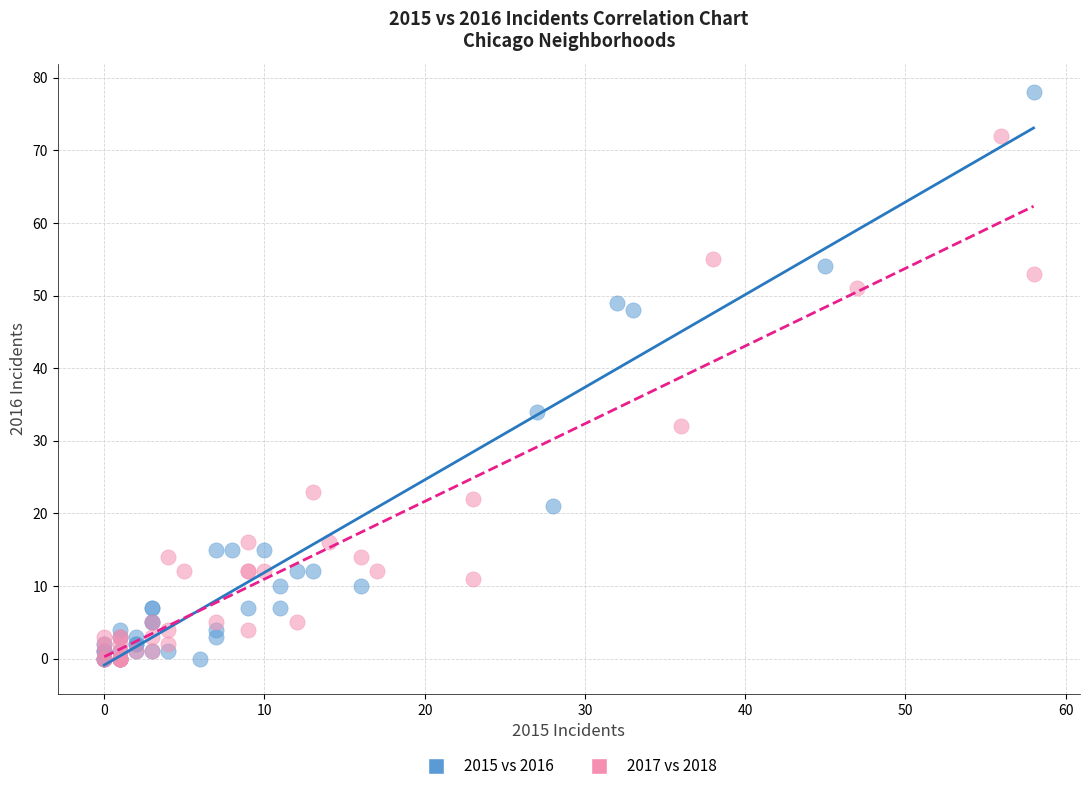

Which series has the widest spread of Y values?

2015 vs 2016